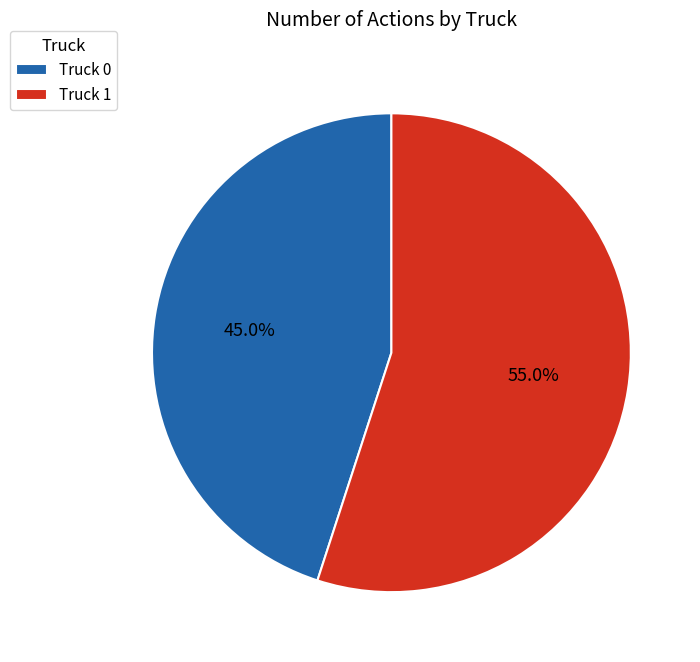

Is the sum of Truck 1 and Truck 0 greater than half?

Yes